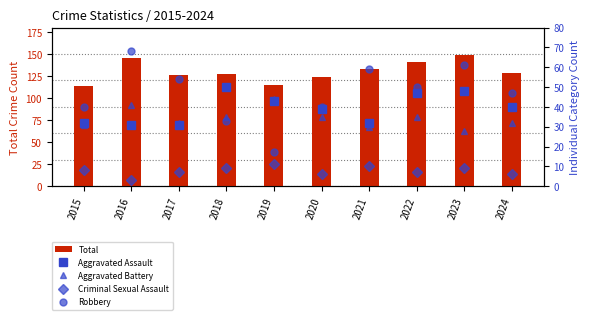

Which has a higher value, 2019 or 2017?

2017